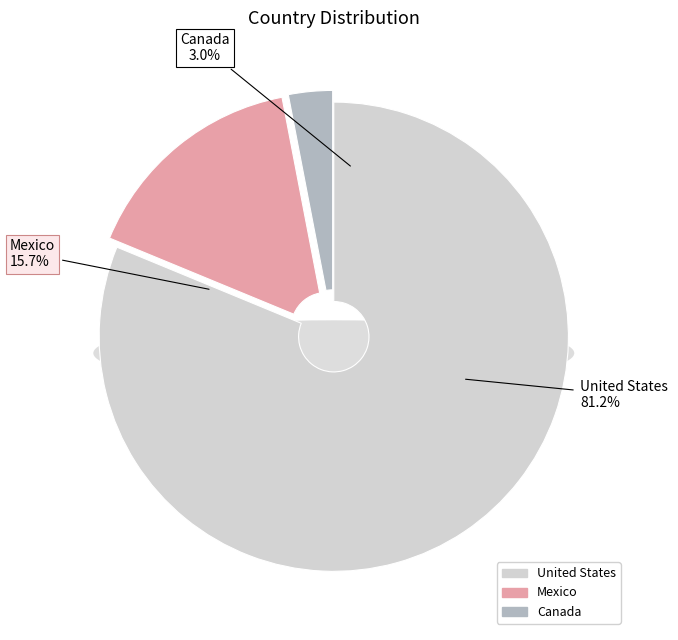

What is the ratio of the value at Canada to the value at Mexico?

0.2